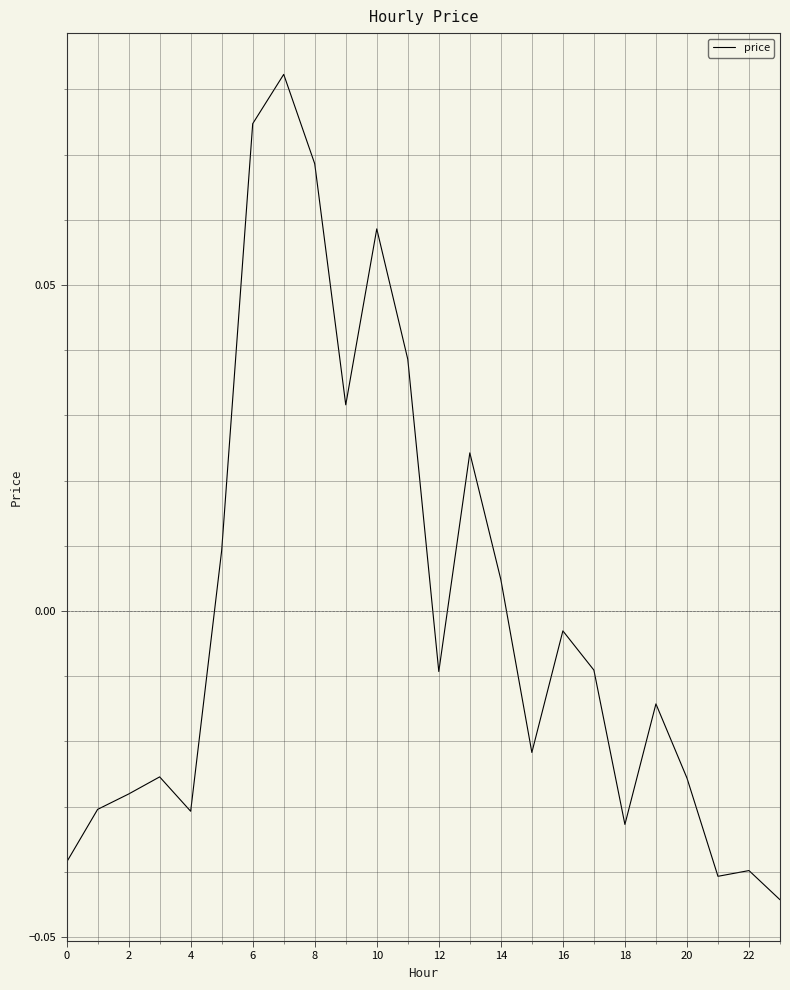

True or false: the data shows -0.1 at 0.

False